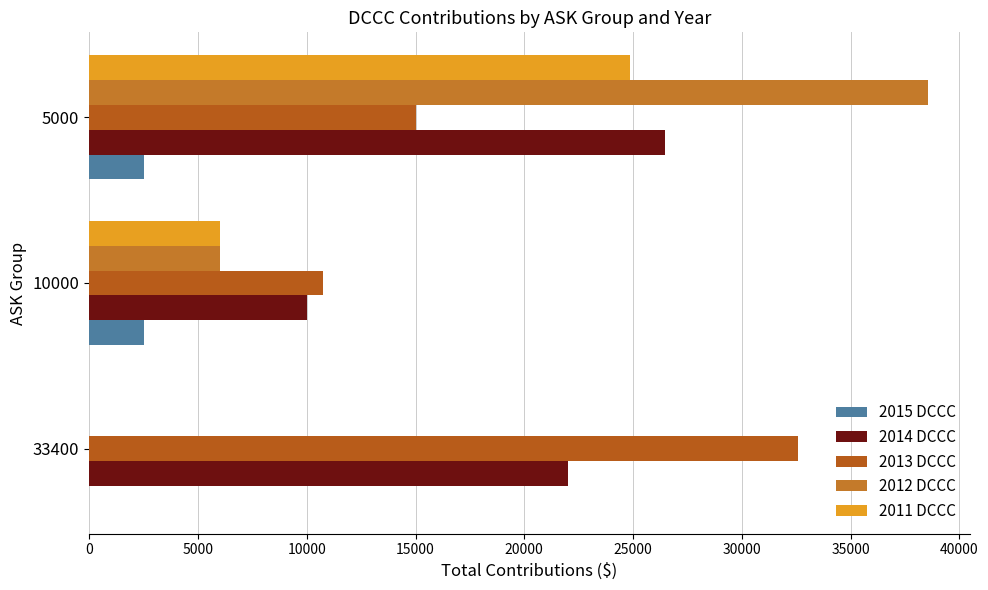

What are all the series names shown in the legend?

2015 DCCC, 2014 DCCC, 2013 DCCC, 2012 DCCC, 2011 DCCC